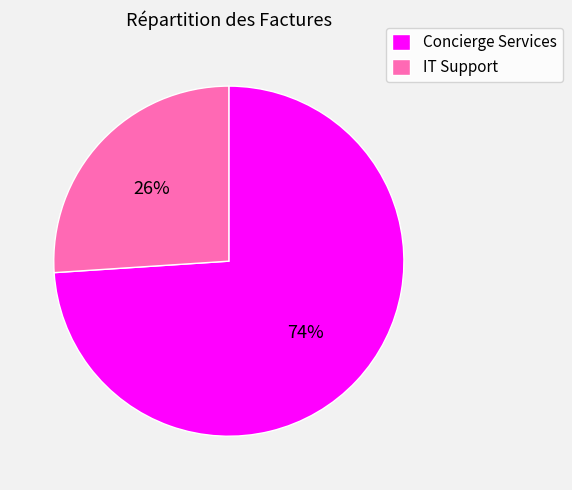

What is the ratio of the value at Concierge Services to the value at IT Support?

2.8